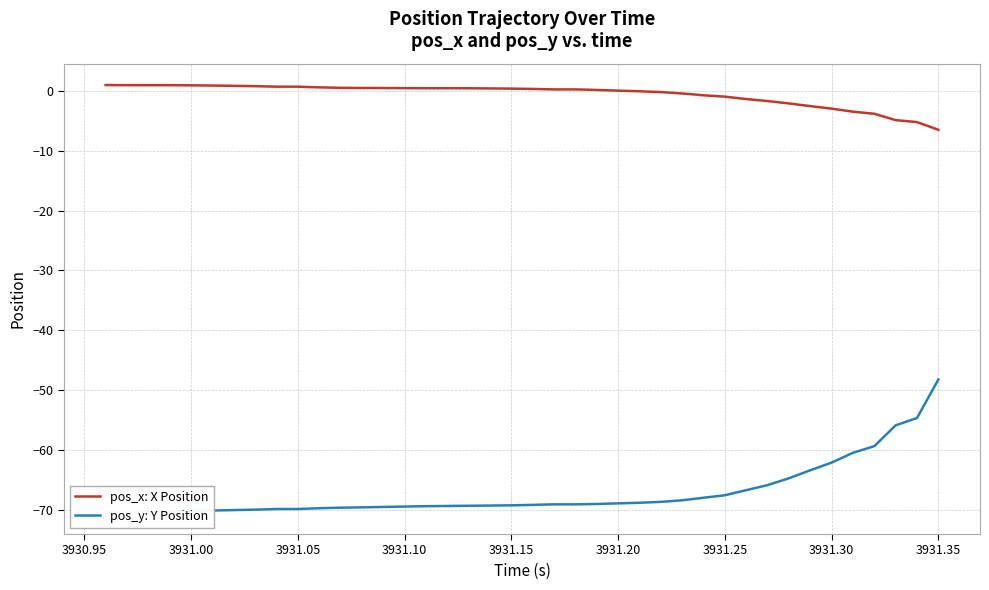

Is it true that pos_x: X Position equals 0.5 at 3931.10?

True